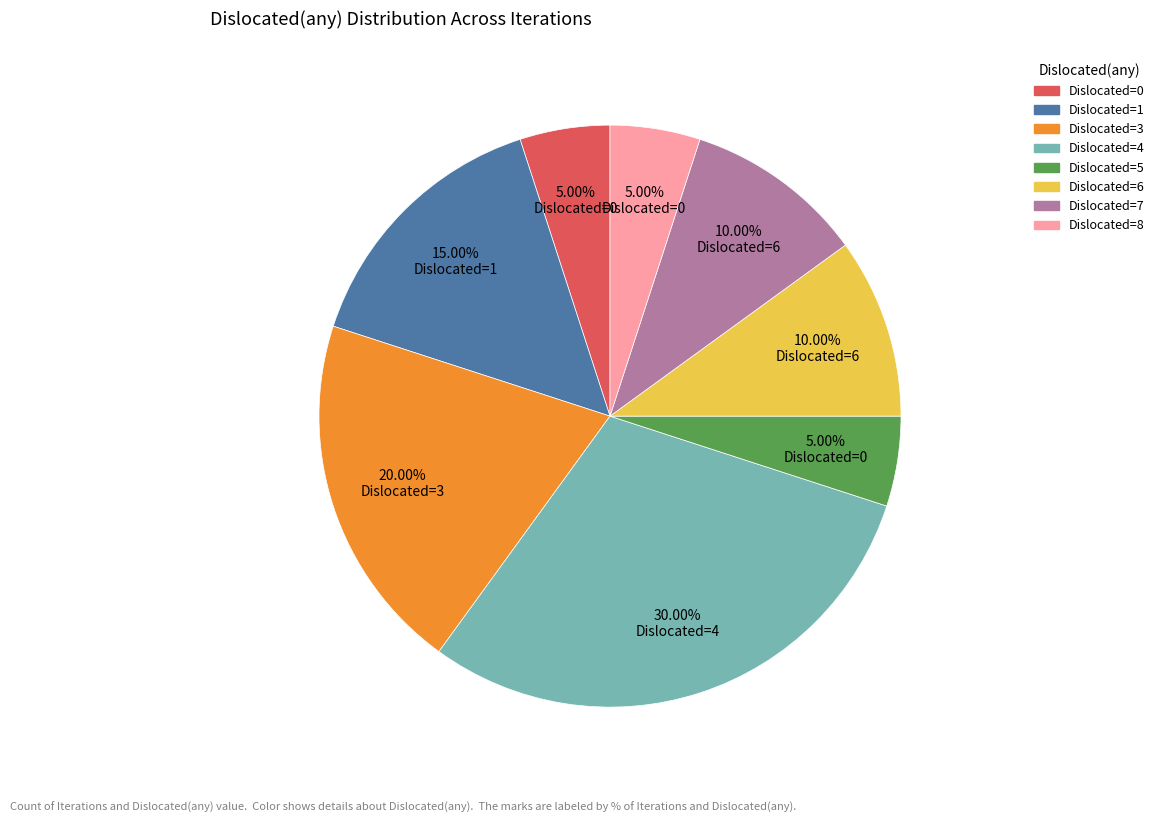

Is there any slice that represents more than half of the pie?

No